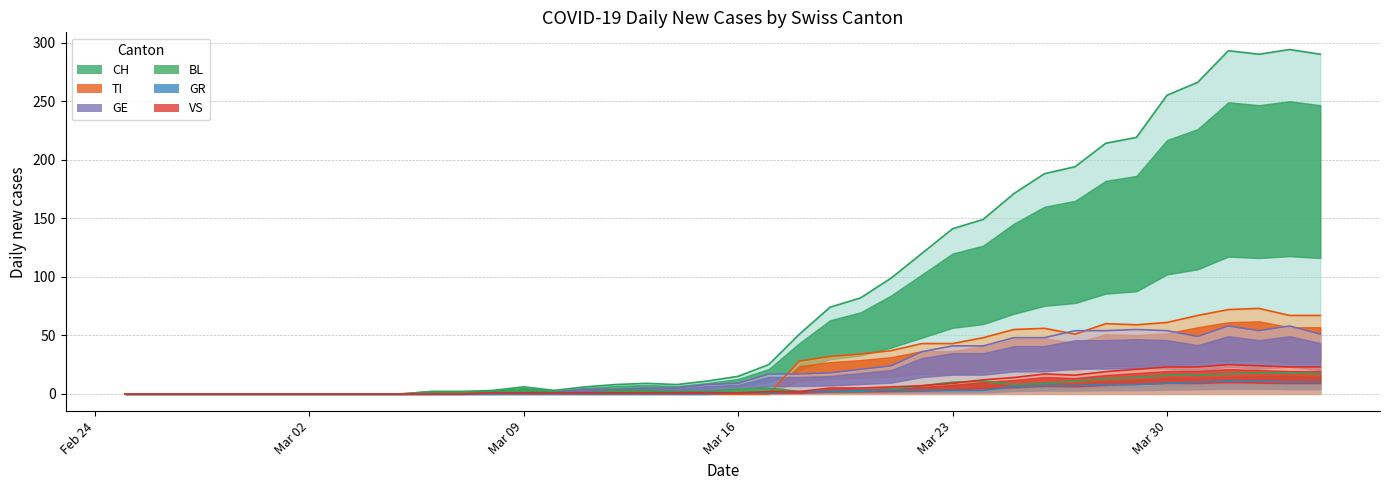

How many data points in GE are less than 9?

20